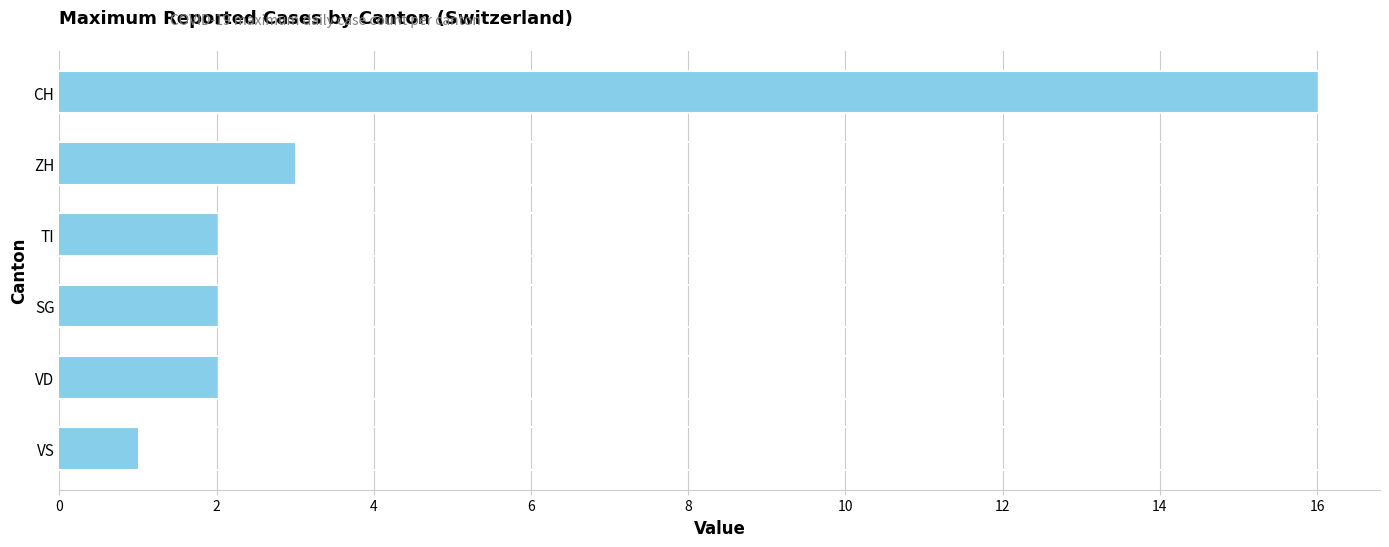

Which category has the highest value across all series?

CH